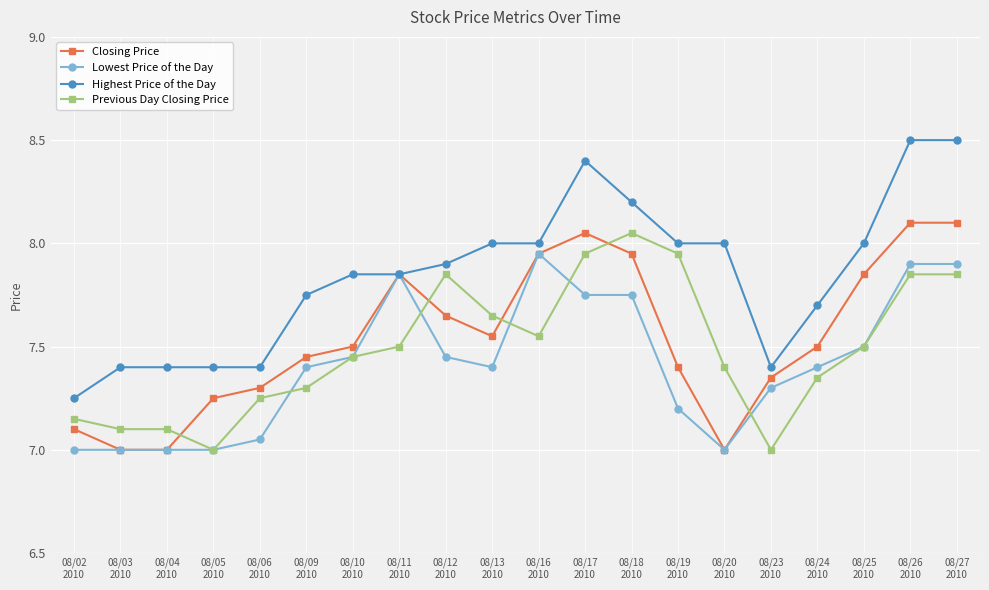

Which series has the largest total across all categories?

Highest Price of the Day